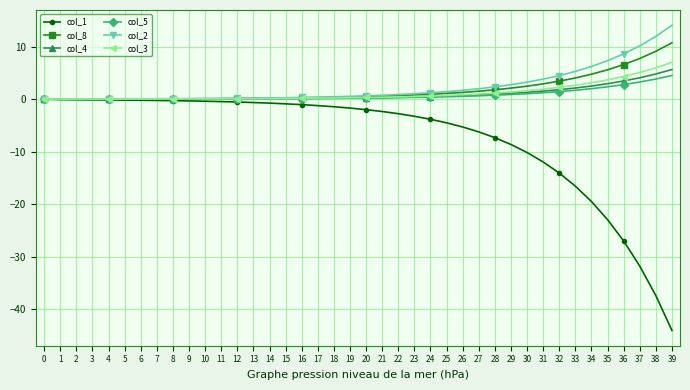

True or false: col_8 has a value of 0.3 at 17.

True